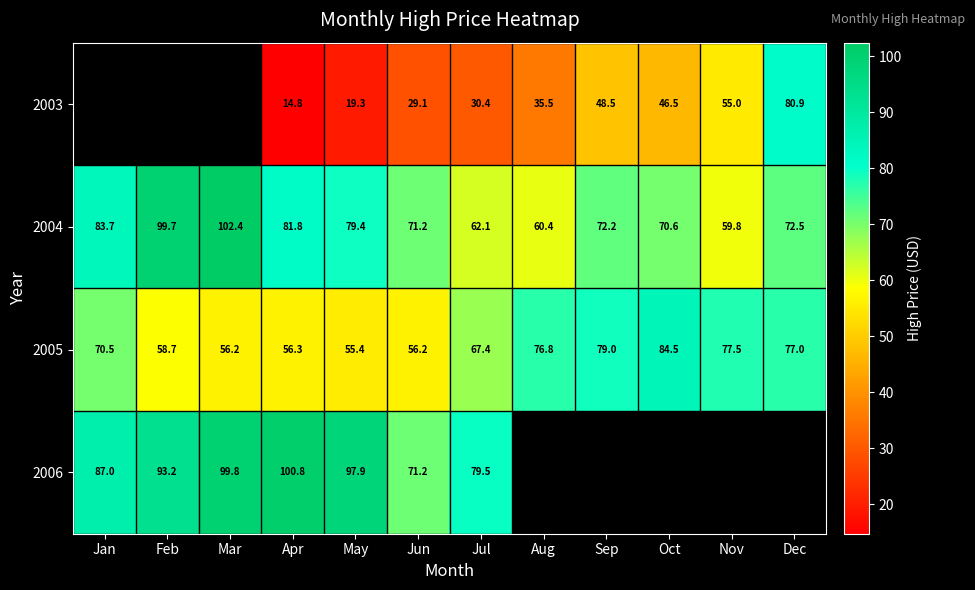

What is the difference between the second highest and minimum values in the 2004 series?

39.9